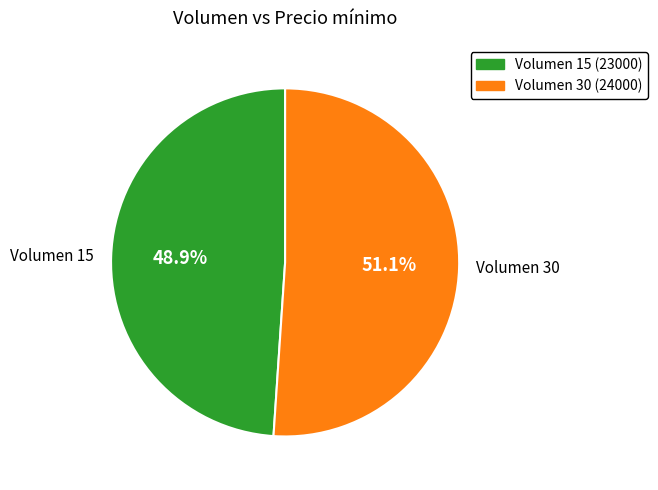

How much of the chart is everything except Volumen 15?

51.1%